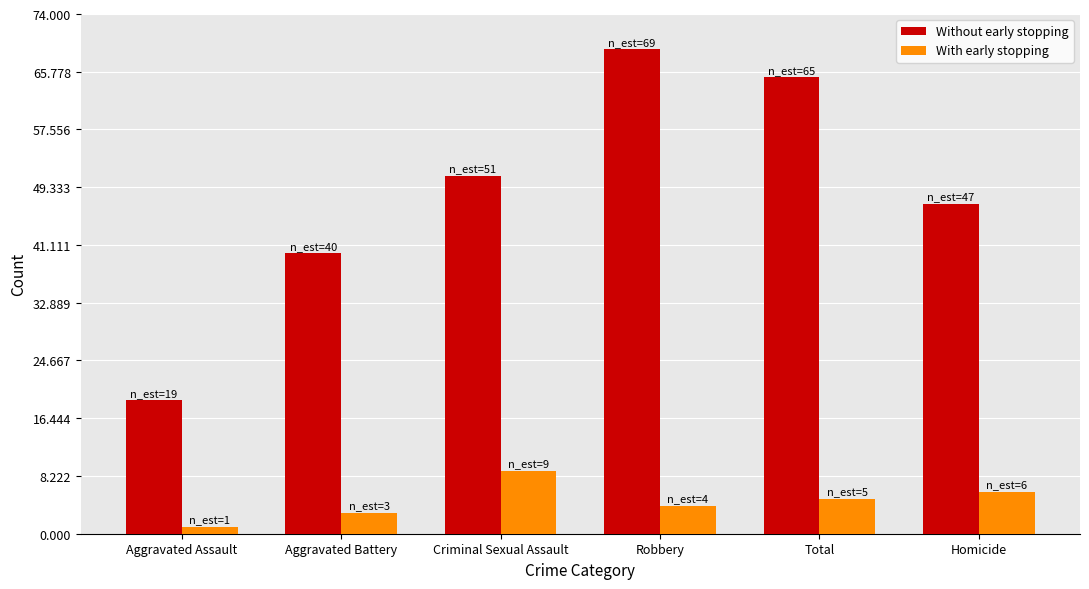

What is the total value across all series at Criminal Sexual Assault?

60